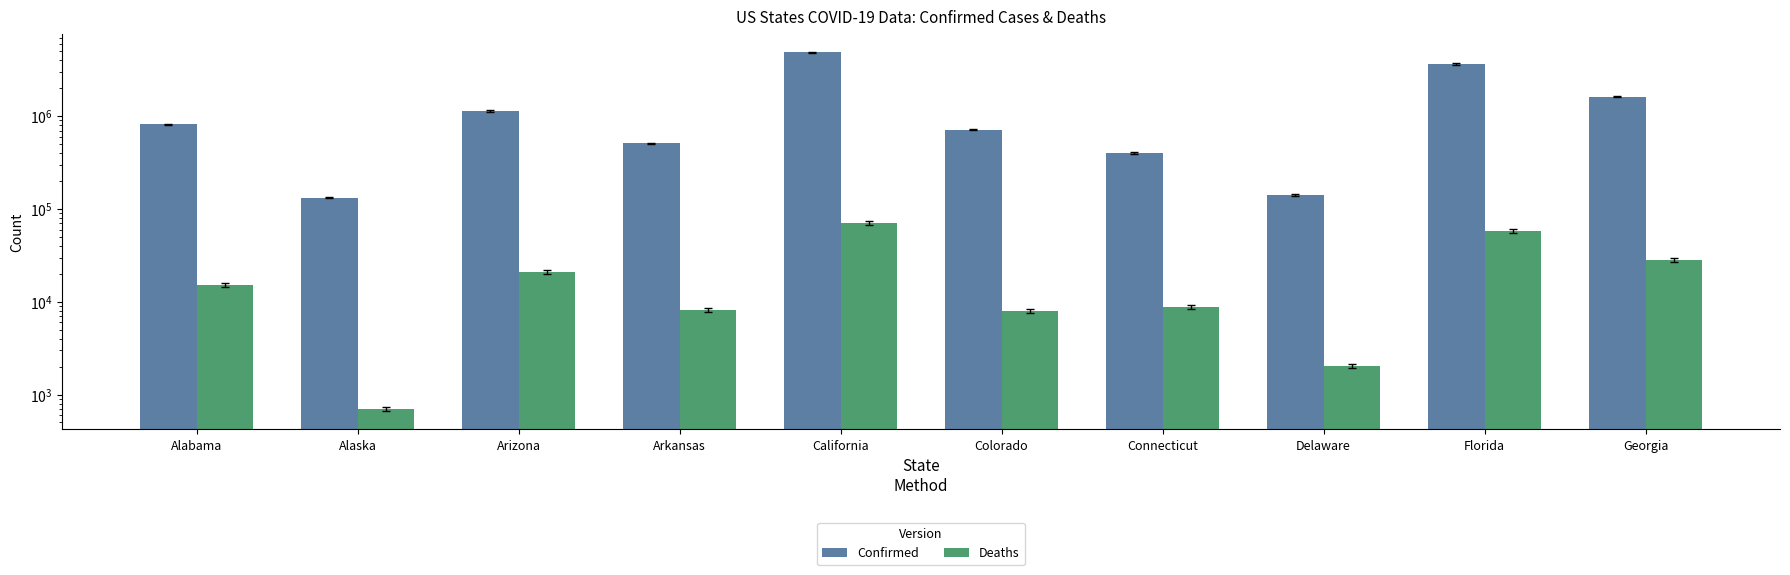

At which label does Confirmed first exceed 817054?

Arizona